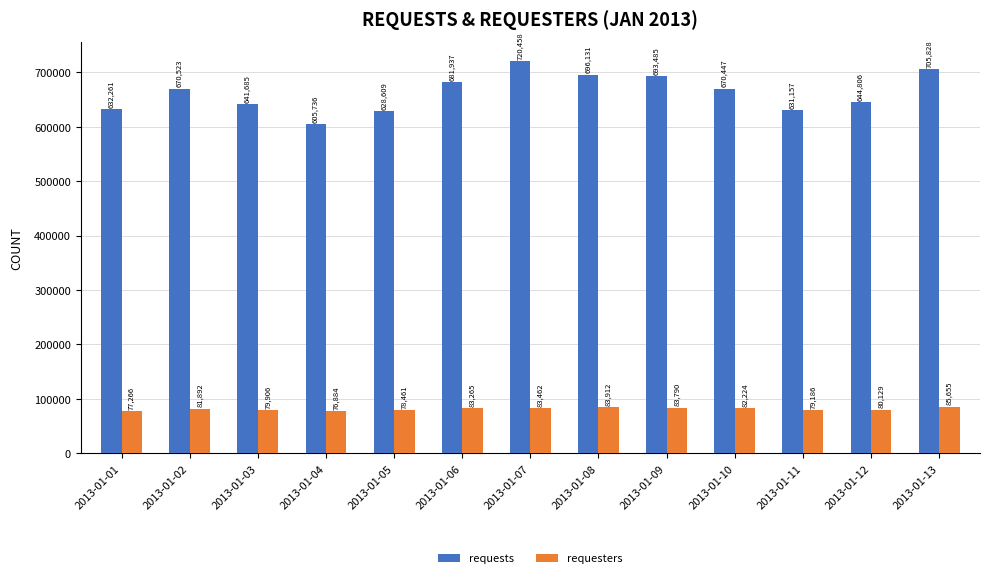

Does the chart contain any negative values?

No